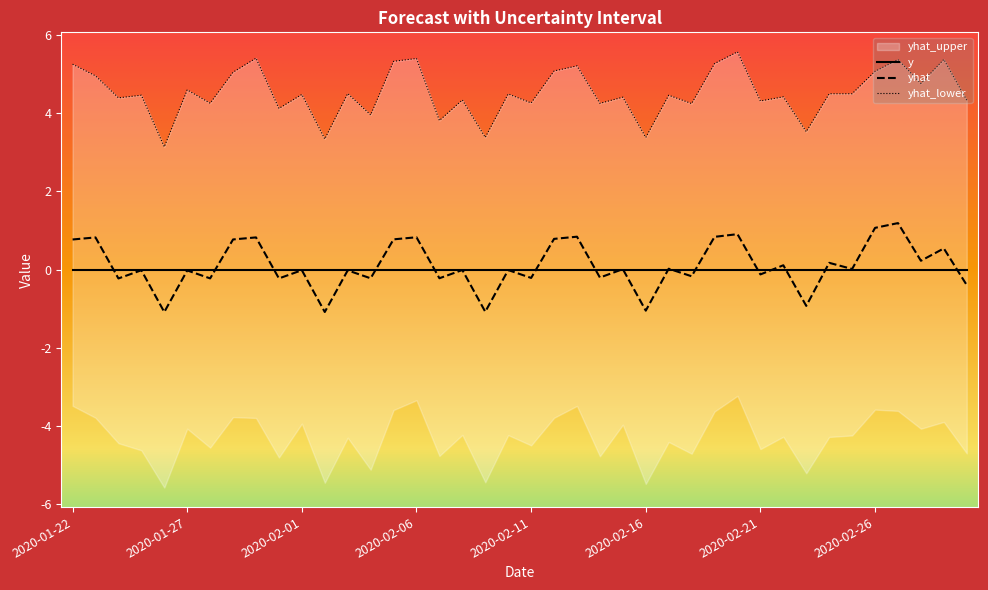

At which label is yhat closest to 0?

2020-02-15